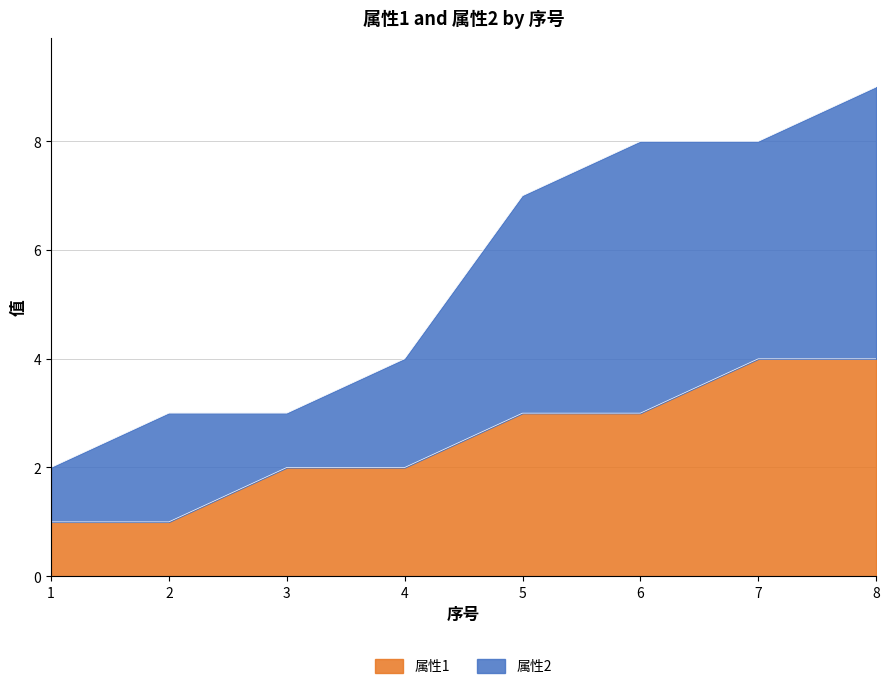

Does the chart have visible grid lines?

Yes